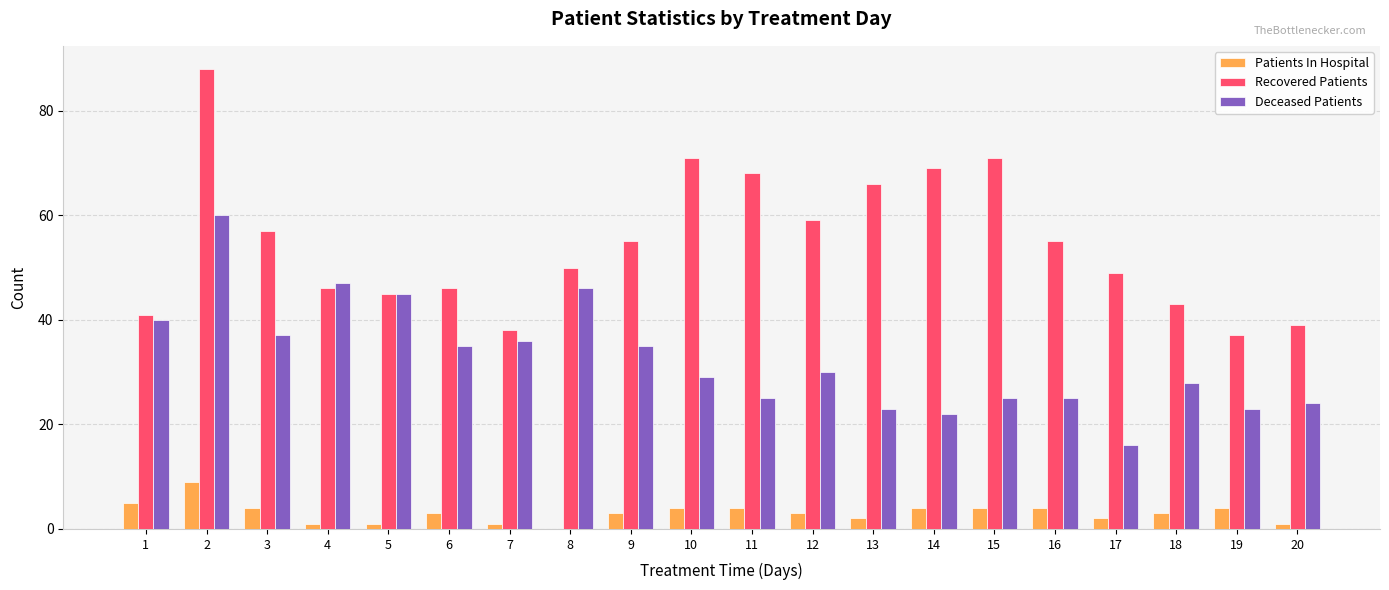

What is the total value across all series at 18?

74